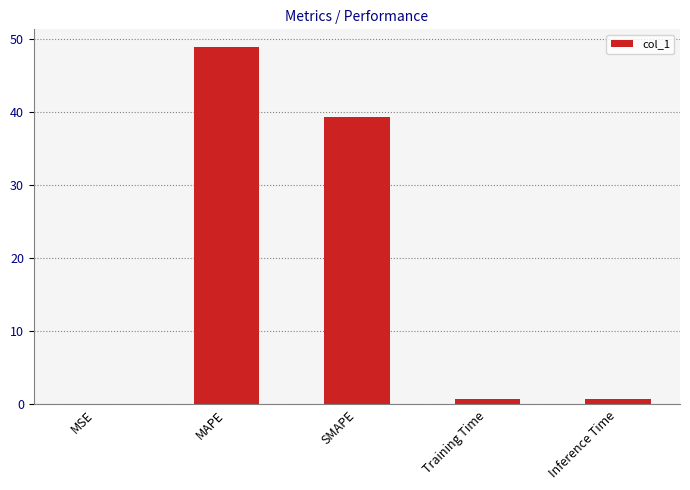

At which category does the chart reach its peak across all series?

MAPE